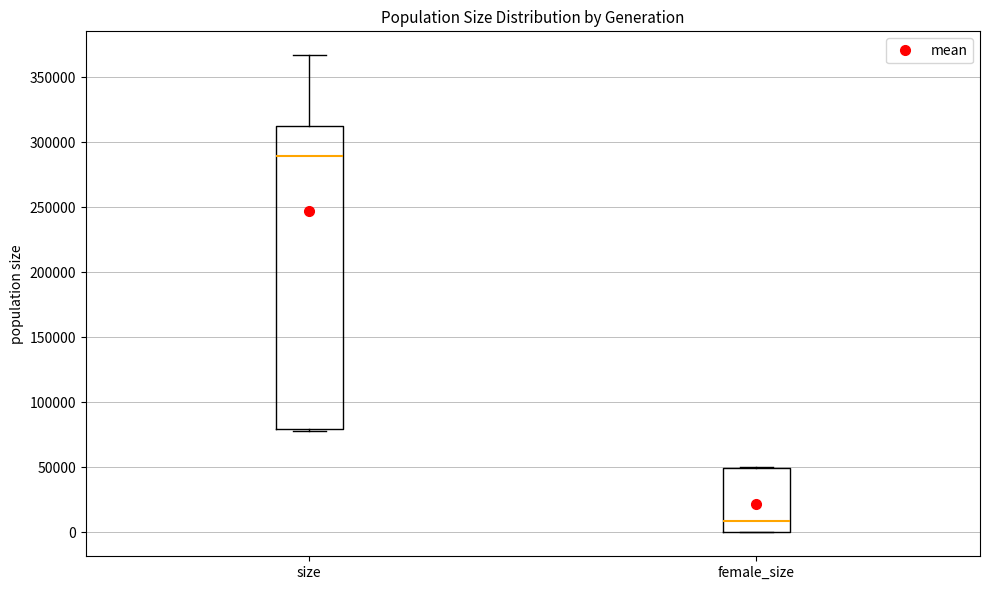

Where is the lower edge of the box for size on the y-axis? The values are not printed on the chart, so give them approximately, as read against the axis.

80000